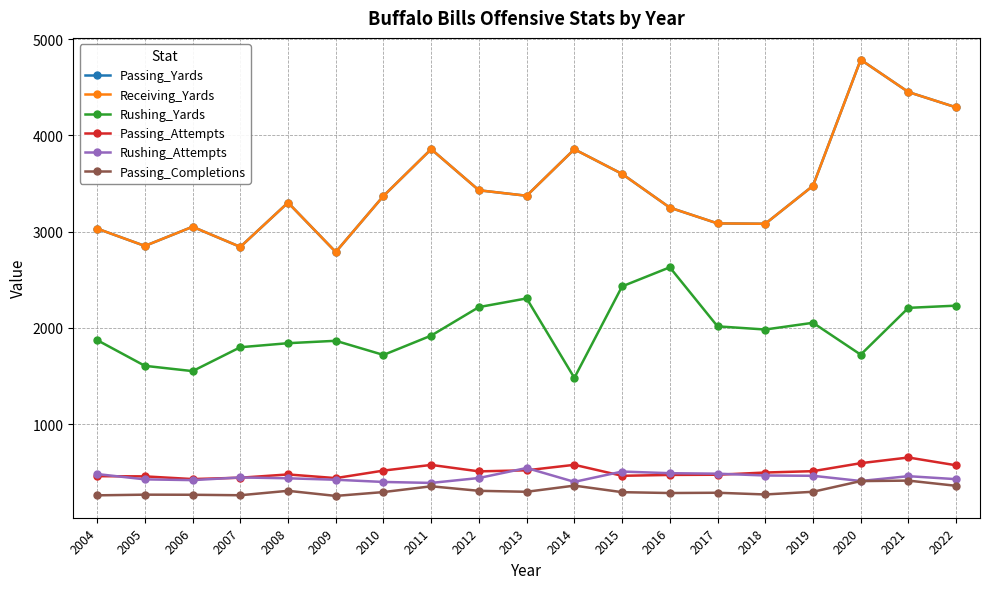

What is the value of the Passing_Yards point at the 7th from the left?

3371